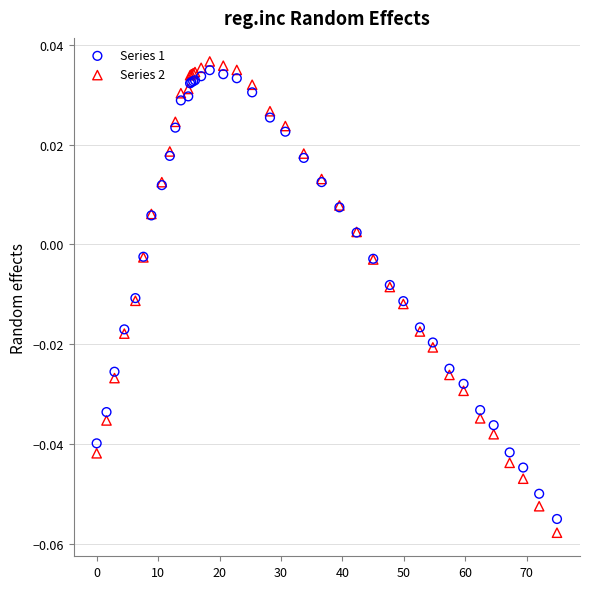

Which series has the widest spread of Y values?

Series 2